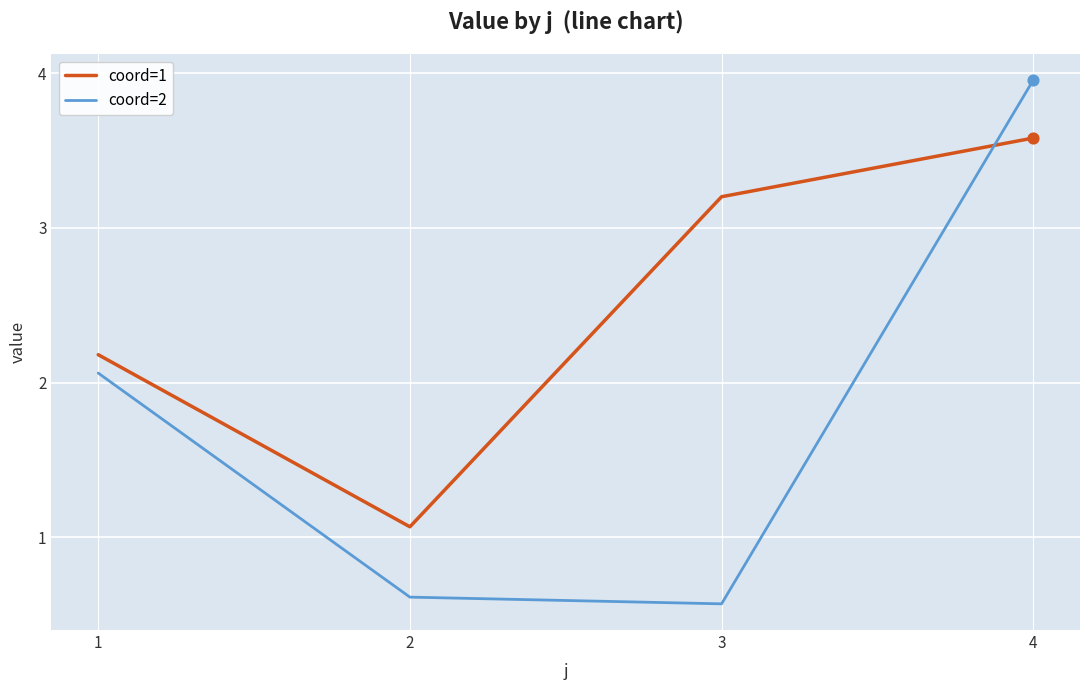

What is the spread (max minus min) of values at 3?

2.6